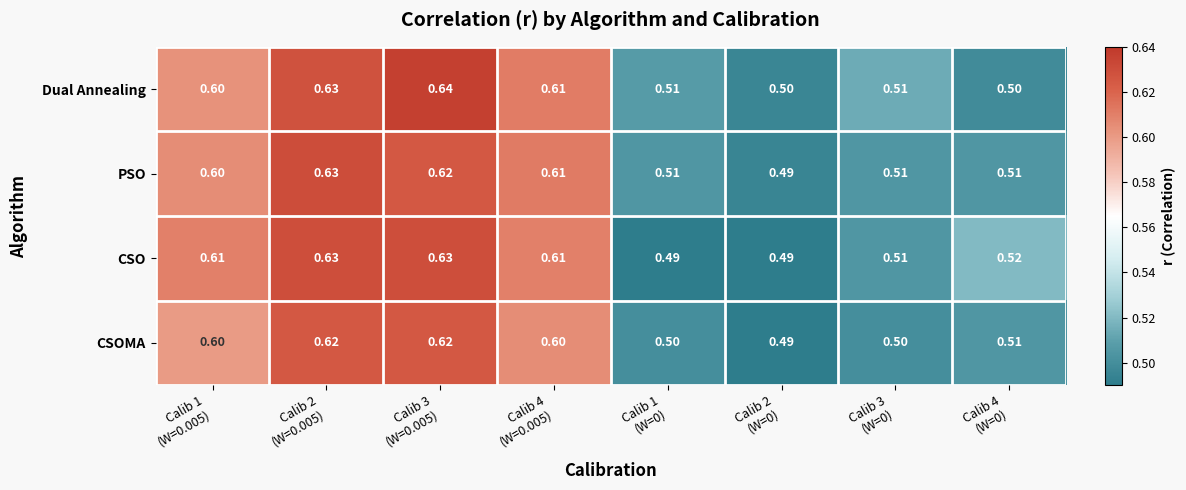

Rank the series by their average value, from lowest to highest.

CSOMA, PSO, CSO, Dual Annealing